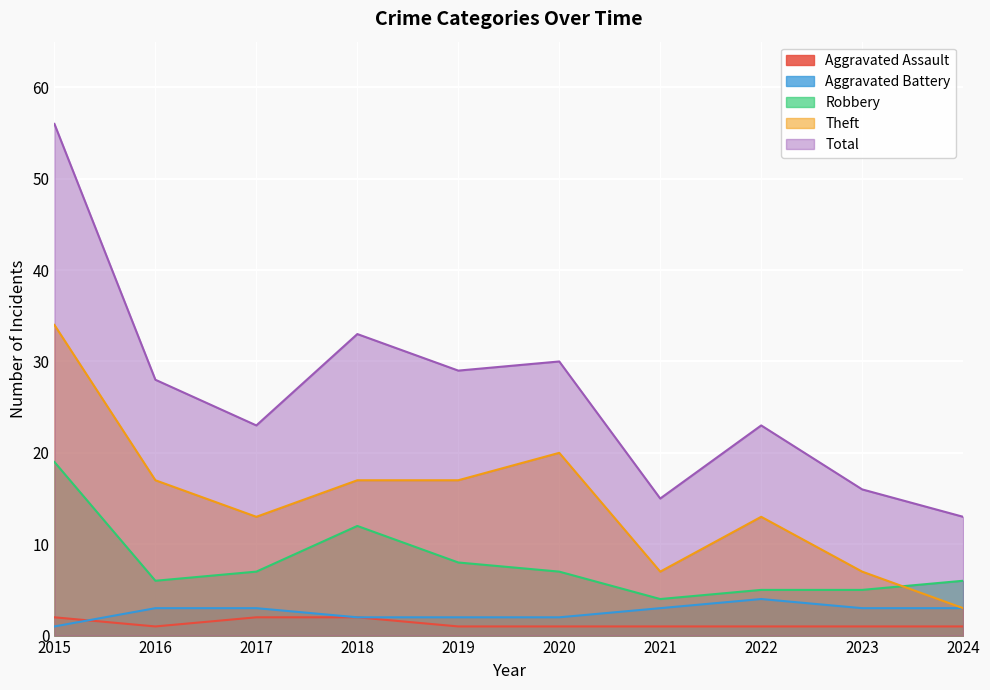

How many lines are shown in the chart?

5